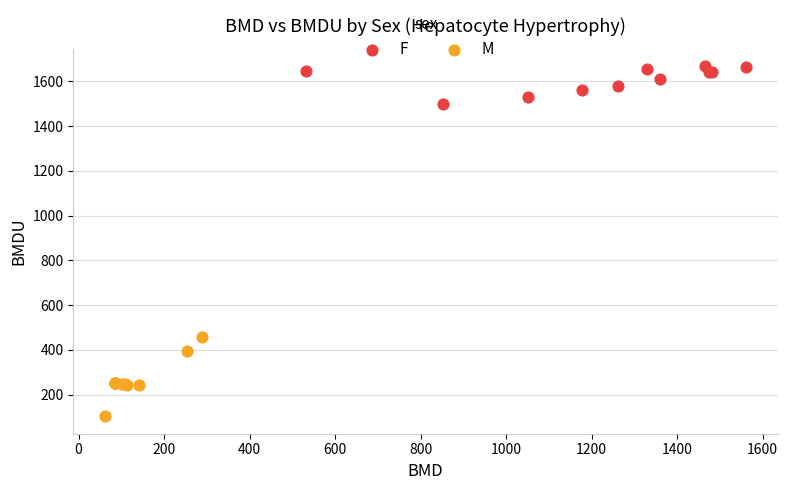

Which series has the largest Y range (max minus min)?

M